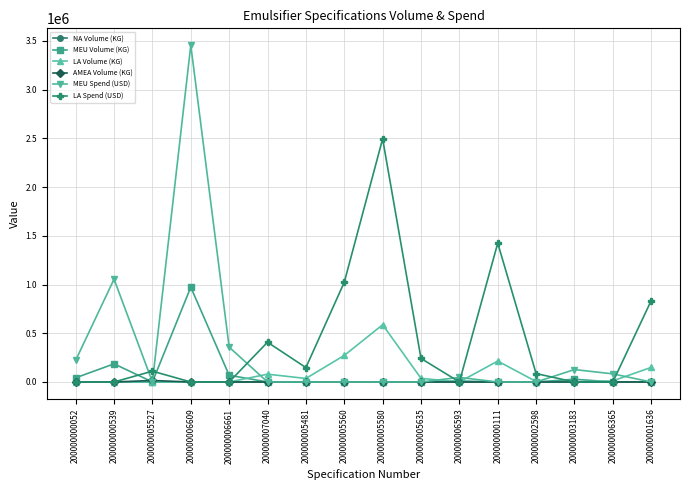

Which series has the largest total across all categories?

LA Spend (USD)